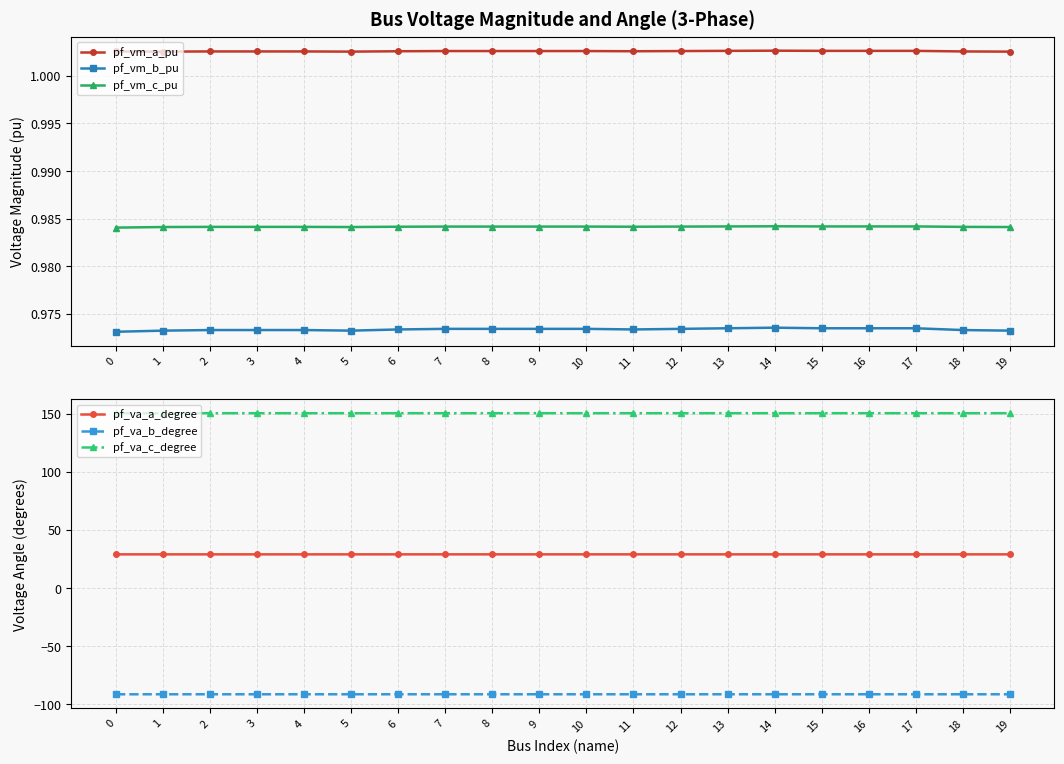

At which category does pf_vm_c_pu reach its first local valley?

3